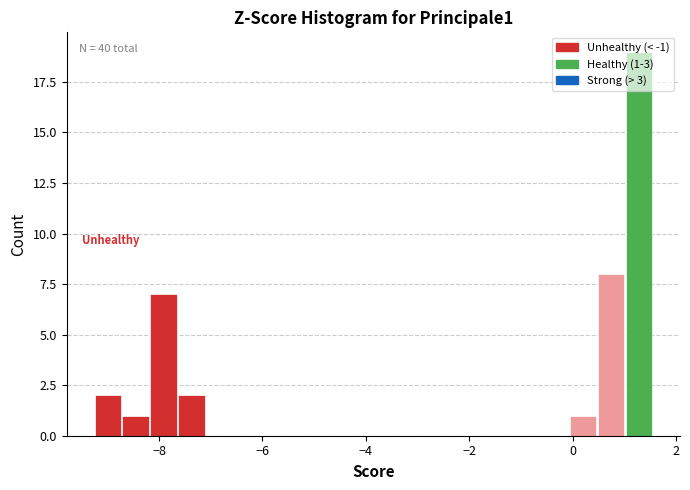

Read against the x-axis, roughly where is the centre of the tallest bar?

1.2